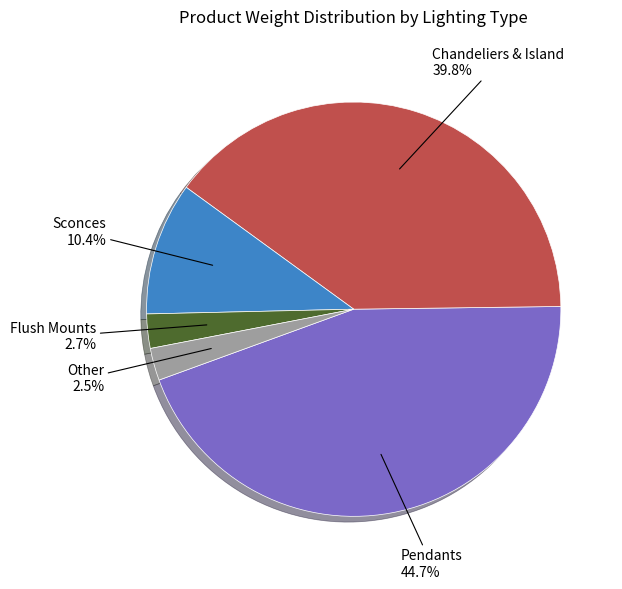

Is there a majority slice in this chart?

No